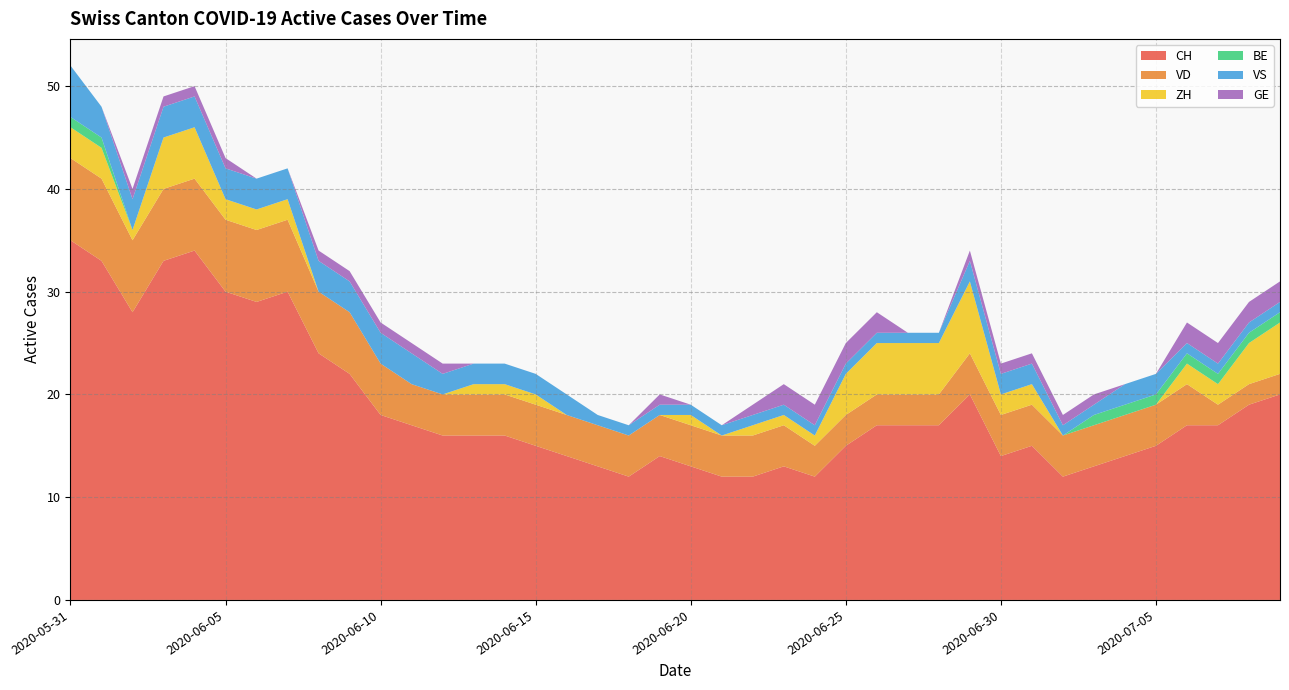

Reading left to right, what are all the values shown in this chart?

CH: 2020-05-31=35	2020-06-01=33	2020-06-02=28	2020-06-03=33	2020-06-04=34	2020-06-05=30	2020-06-06=29	2020-06-07=30	2020-06-08=24	2020-06-09=22	2020-06-10=18	2020-06-11=17	2020-06-12=16	2020-06-13=16	2020-06-14=16	2020-06-15=15	2020-06-16=14	2020-06-17=13	2020-06-18=12	2020-06-19=14	2020-06-20=13	2020-06-21=12	2020-06-22=12	2020-06-23=13	2020-06-24=12	2020-06-25=15	2020-06-26=17	2020-06-27=17	2020-06-28=17	2020-06-29=20	2020-06-30=14	2020-07-01=15	2020-07-02=12	2020-07-03=13	2020-07-04=14	2020-07-05=15	2020-07-06=17	2020-07-07=17	2020-07-08=19	2020-07-09=20
VD: 2020-05-31=8	2020-06-01=8	2020-06-02=7	2020-06-03=7	2020-06-04=7	2020-06-05=7	2020-06-06=7	2020-06-07=7	2020-06-08=6	2020-06-09=6	2020-06-10=5	2020-06-11=4	2020-06-12=4	2020-06-13=4	2020-06-14=4	2020-06-15=4	2020-06-16=4	2020-06-17=4	2020-06-18=4	2020-06-19=4	2020-06-20=4	2020-06-21=4	2020-06-22=4	2020-06-23=4	2020-06-24=3	2020-06-25=3	2020-06-26=3	2020-06-27=3	2020-06-28=3	2020-06-29=4	2020-06-30=4	2020-07-01=4	2020-07-02=4	2020-07-03=4	2020-07-04=4	2020-07-05=4	2020-07-06=4	2020-07-07=2	2020-07-08=2	2020-07-09=2
ZH: 2020-05-31=3	2020-06-01=3	2020-06-02=1	2020-06-03=5	2020-06-04=5	2020-06-05=2	2020-06-06=2	2020-06-07=2	2020-06-08=0	2020-06-09=0	2020-06-10=0	2020-06-11=0	2020-06-12=0	2020-06-13=1	2020-06-14=1	2020-06-15=1	2020-06-16=0	2020-06-17=0	2020-06-18=0	2020-06-19=0	2020-06-20=1	2020-06-21=0	2020-06-22=1	2020-06-23=1	2020-06-24=1	2020-06-25=4	2020-06-26=5	2020-06-27=5	2020-06-28=5	2020-06-29=7	2020-06-30=2	2020-07-01=2	2020-07-02=0	2020-07-03=0	2020-07-04=0	2020-07-05=0	2020-07-06=2	2020-07-07=2	2020-07-08=4	2020-07-09=5
BE: 2020-05-31=1	2020-06-01=1	2020-06-02=0	2020-06-03=0	2020-06-04=0	2020-06-05=0	2020-06-06=0	2020-06-07=0	2020-06-08=0	2020-06-09=0	2020-06-10=0	2020-06-11=0	2020-06-12=0	2020-06-13=0	2020-06-14=0	2020-06-15=0	2020-06-16=0	2020-06-17=0	2020-06-18=0	2020-06-19=0	2020-06-20=0	2020-06-21=0	2020-06-22=0	2020-06-23=0	2020-06-24=0	2020-06-25=0	2020-06-26=0	2020-06-27=0	2020-06-28=0	2020-06-29=0	2020-06-30=0	2020-07-01=0	2020-07-02=0	2020-07-03=1	2020-07-04=1	2020-07-05=1	2020-07-06=1	2020-07-07=1	2020-07-08=1	2020-07-09=1
VS: 2020-05-31=5	2020-06-01=3	2020-06-02=3	2020-06-03=3	2020-06-04=3	2020-06-05=3	2020-06-06=3	2020-06-07=3	2020-06-08=3	2020-06-09=3	2020-06-10=3	2020-06-11=3	2020-06-12=2	2020-06-13=2	2020-06-14=2	2020-06-15=2	2020-06-16=2	2020-06-17=1	2020-06-18=1	2020-06-19=1	2020-06-20=1	2020-06-21=1	2020-06-22=1	2020-06-23=1	2020-06-24=1	2020-06-25=1	2020-06-26=1	2020-06-27=1	2020-06-28=1	2020-06-29=2	2020-06-30=2	2020-07-01=2	2020-07-02=1	2020-07-03=1	2020-07-04=2	2020-07-05=2	2020-07-06=1	2020-07-07=1	2020-07-08=1	2020-07-09=1
GE: 2020-05-31=0	2020-06-01=0	2020-06-02=1	2020-06-03=1	2020-06-04=1	2020-06-05=1	2020-06-06=0	2020-06-07=0	2020-06-08=1	2020-06-09=1	2020-06-10=1	2020-06-11=1	2020-06-12=1	2020-06-13=0	2020-06-14=0	2020-06-15=0	2020-06-16=0	2020-06-17=0	2020-06-18=0	2020-06-19=1	2020-06-20=0	2020-06-21=0	2020-06-22=1	2020-06-23=2	2020-06-24=2	2020-06-25=2	2020-06-26=2	2020-06-27=0	2020-06-28=0	2020-06-29=1	2020-06-30=1	2020-07-01=1	2020-07-02=1	2020-07-03=1	2020-07-04=0	2020-07-05=0	2020-07-06=2	2020-07-07=2	2020-07-08=2	2020-07-09=2